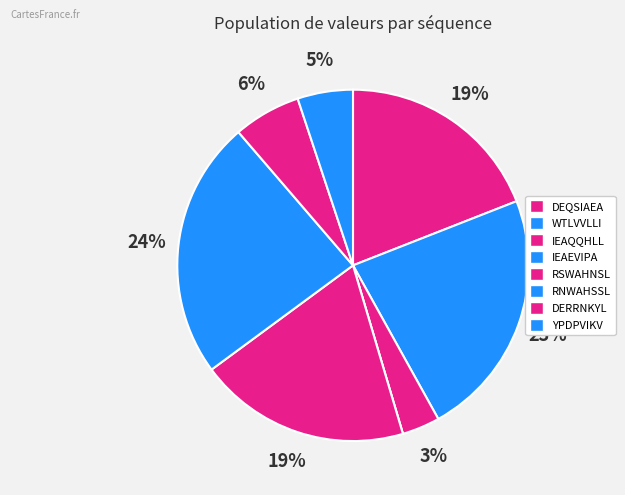

Rank the categories by value from lowest to highest.

IEAEVIPA, IEAQQHLL, YPDPVIKV, DERRNKYL, DEQSIAEA, RSWAHNSL, WTLVVLLI, RNWAHSSL